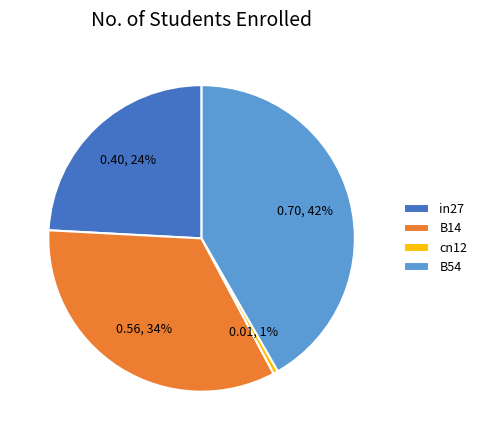

What percentage is the in27 slice, to the nearest percent?

24%